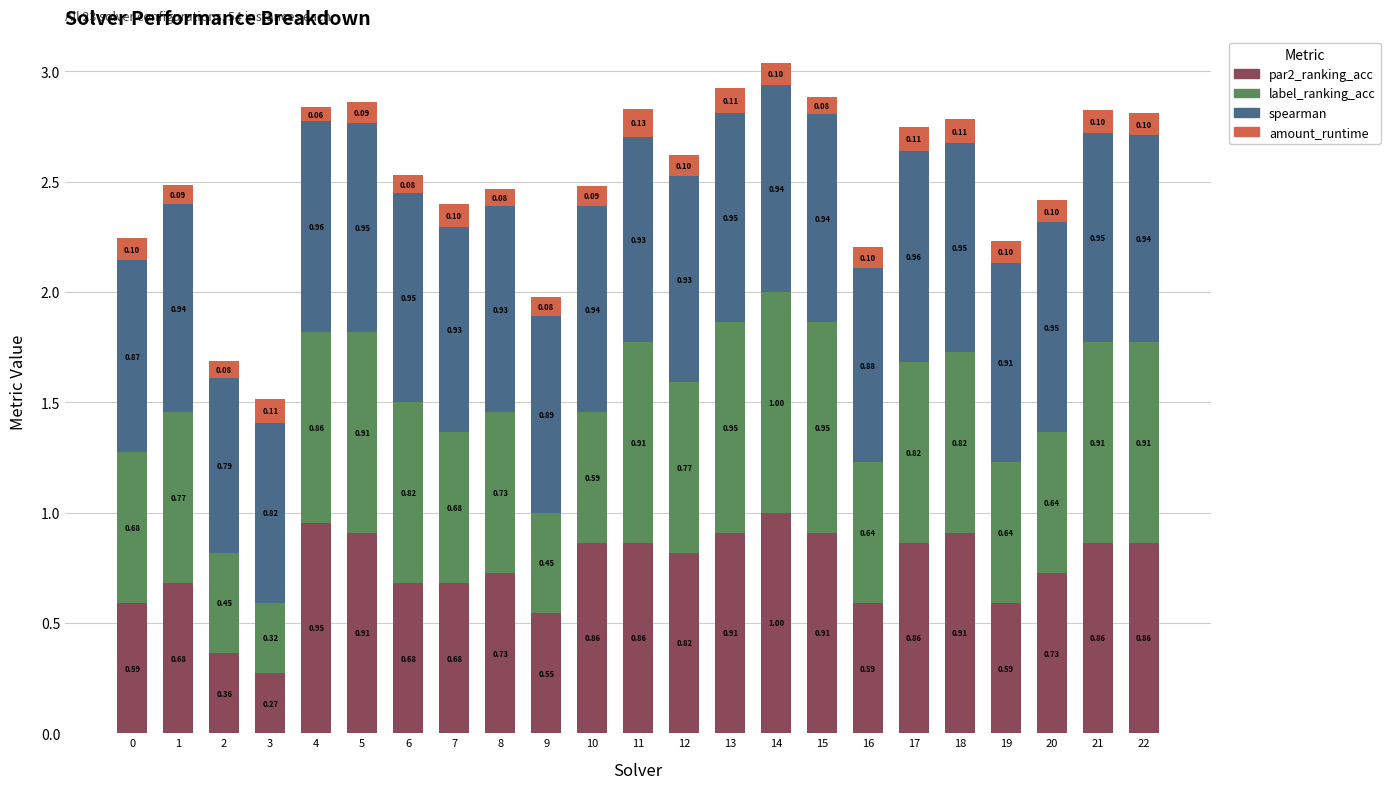

What is the total value across all series at 6?

2.5